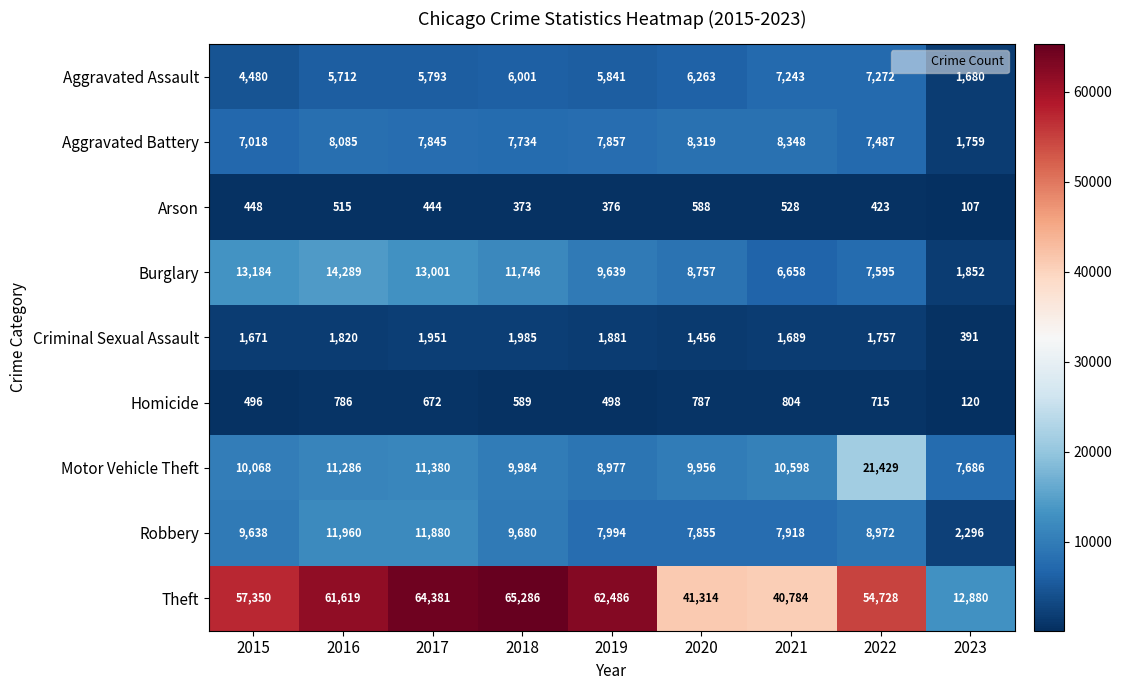

True or false: Motor Vehicle Theft has a value of 5331 at 2015.

False